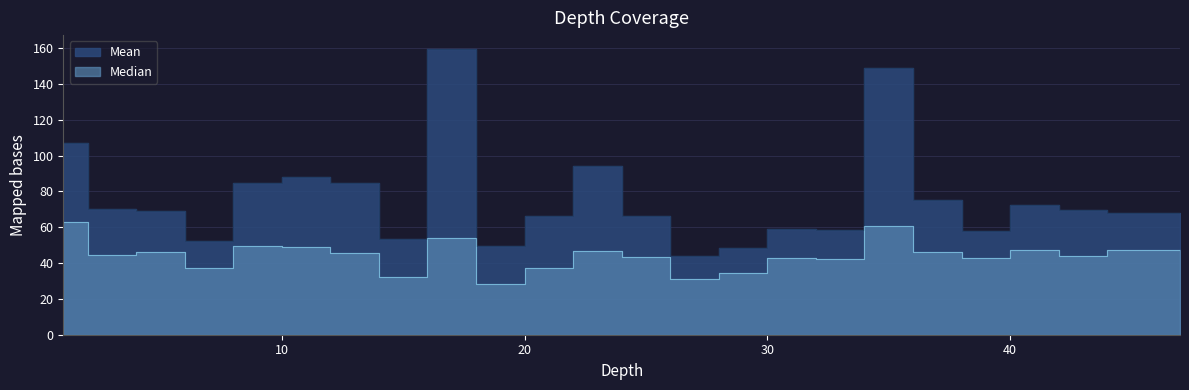

What is the difference between the second highest and second lowest values in the Median series?

29.9